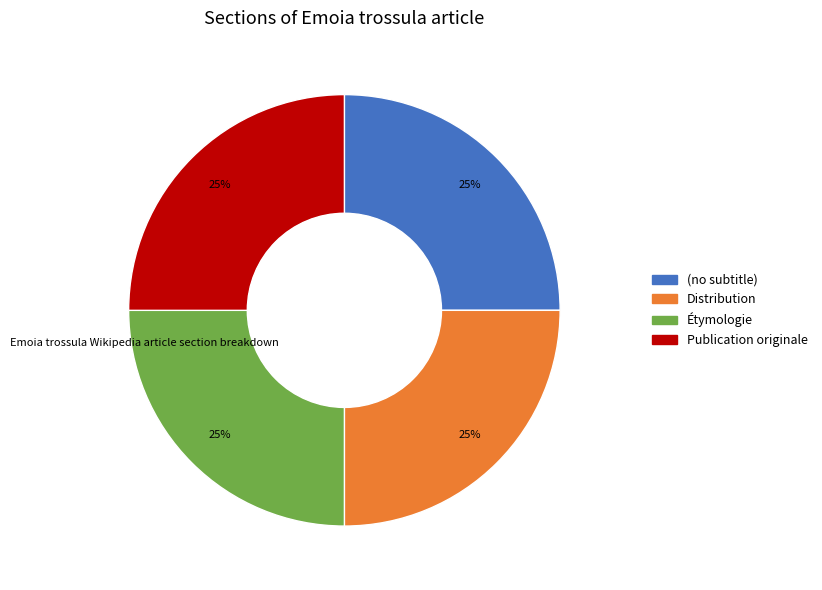

To the nearest percent, what is the combined percentage of (no subtitle) and Étymologie?

50%